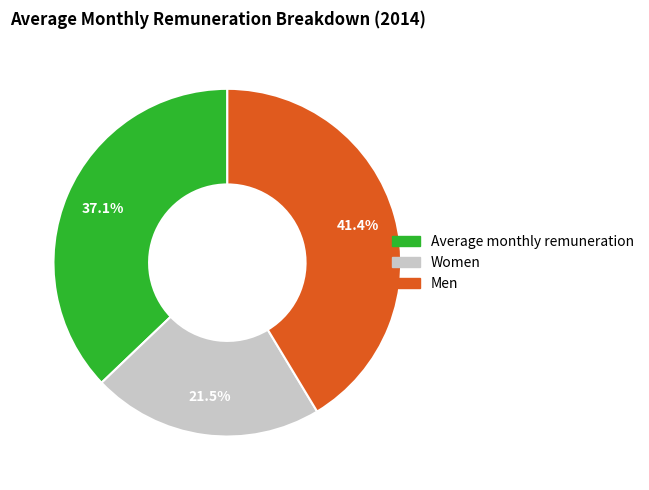

What percentage do Average monthly remuneration and Men together represent?

78.5%